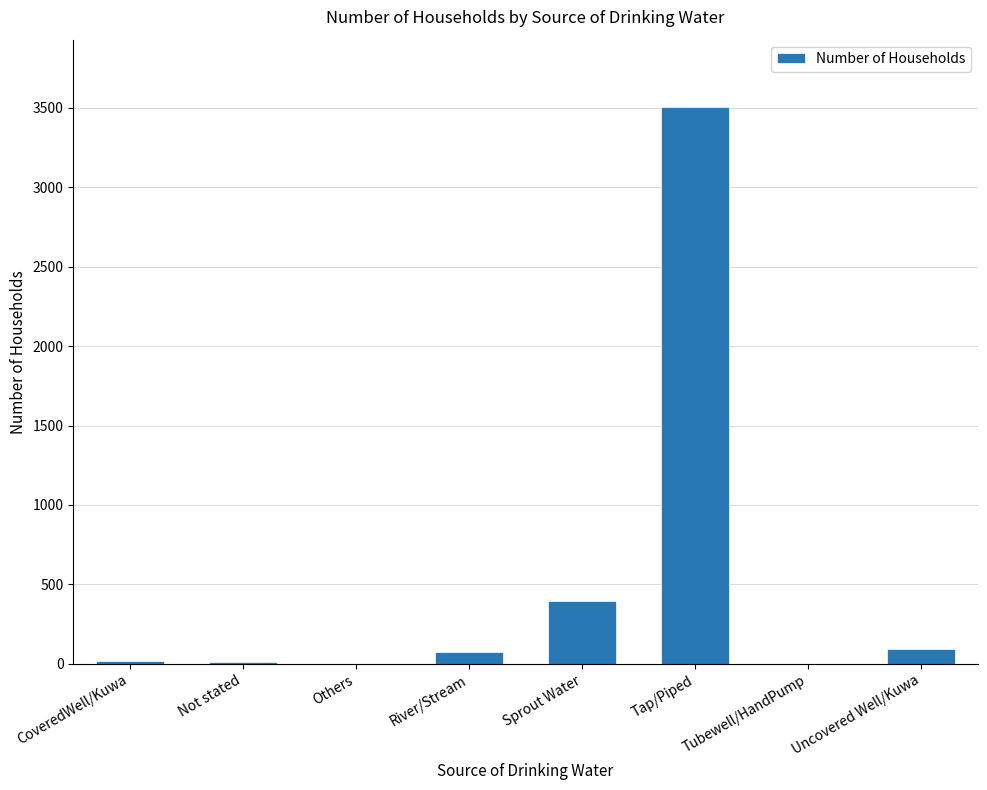

Are the bars horizontal?

No